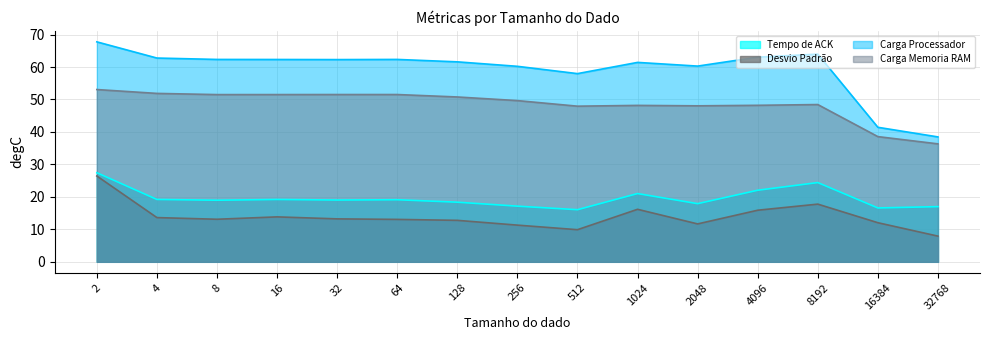

Which series has the largest total across all categories?

Carga Processador